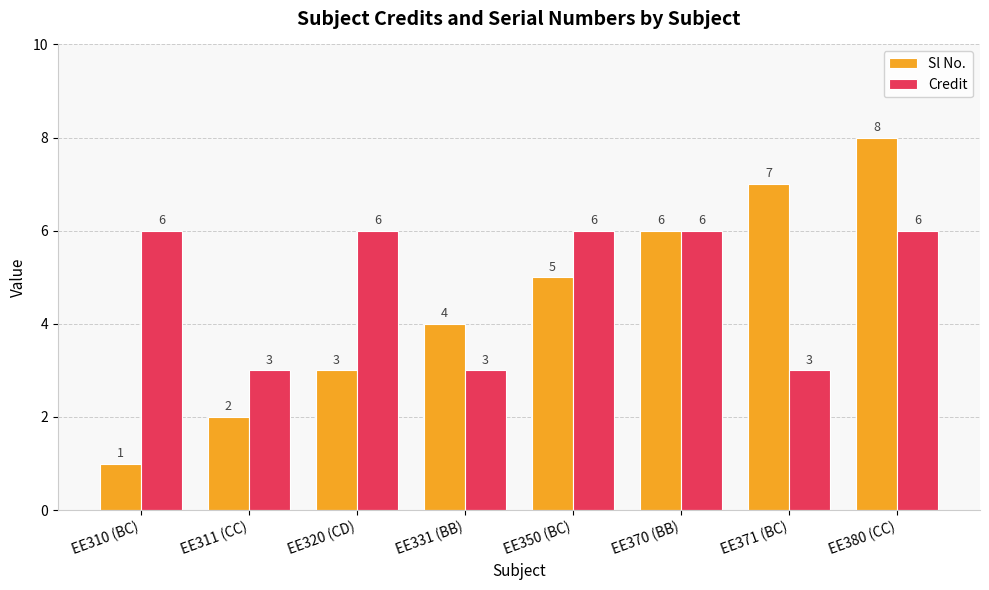

True or false: Credit has a value of 3 at EE331 (BB).

True